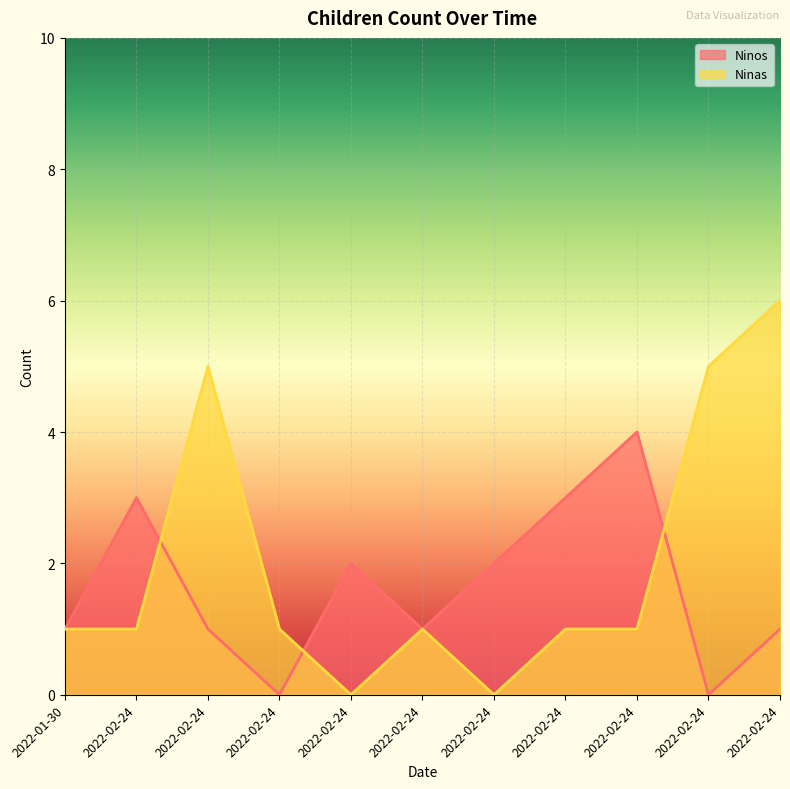

Reading left to right, list all the values displayed in this chart.

Ninos: 1	3	1	0	2	1	2	3	4	0	1
Ninas: 1	1	5	1	0	1	0	1	1	5	6